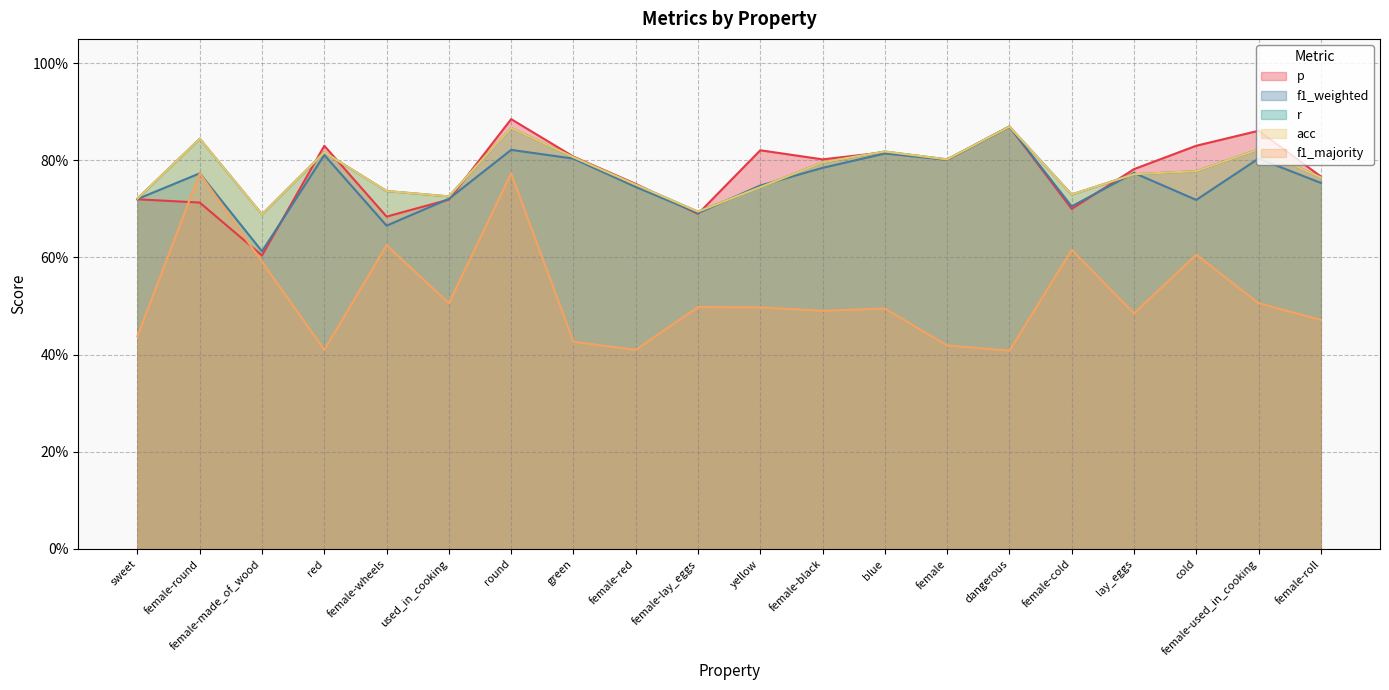

In f1_majority, how many points are higher than both neighbors (excluding endpoints)?

7